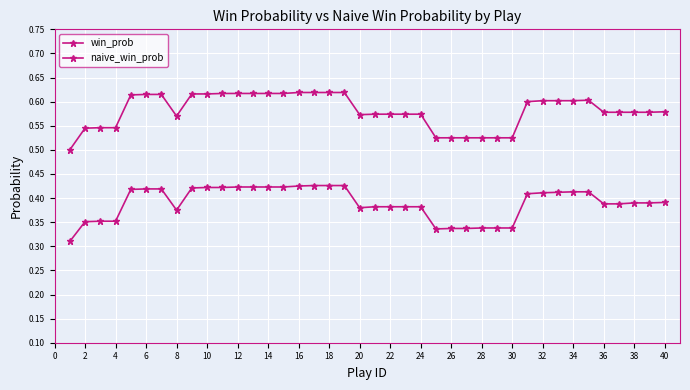

In naive_win_prob, how many points are higher than both neighbors (excluding endpoints)?

1